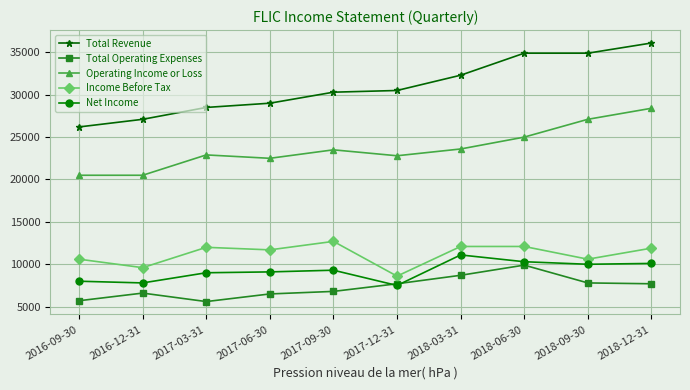

What is the value of the Total Operating Expenses point at the 3rd from the left?

5600